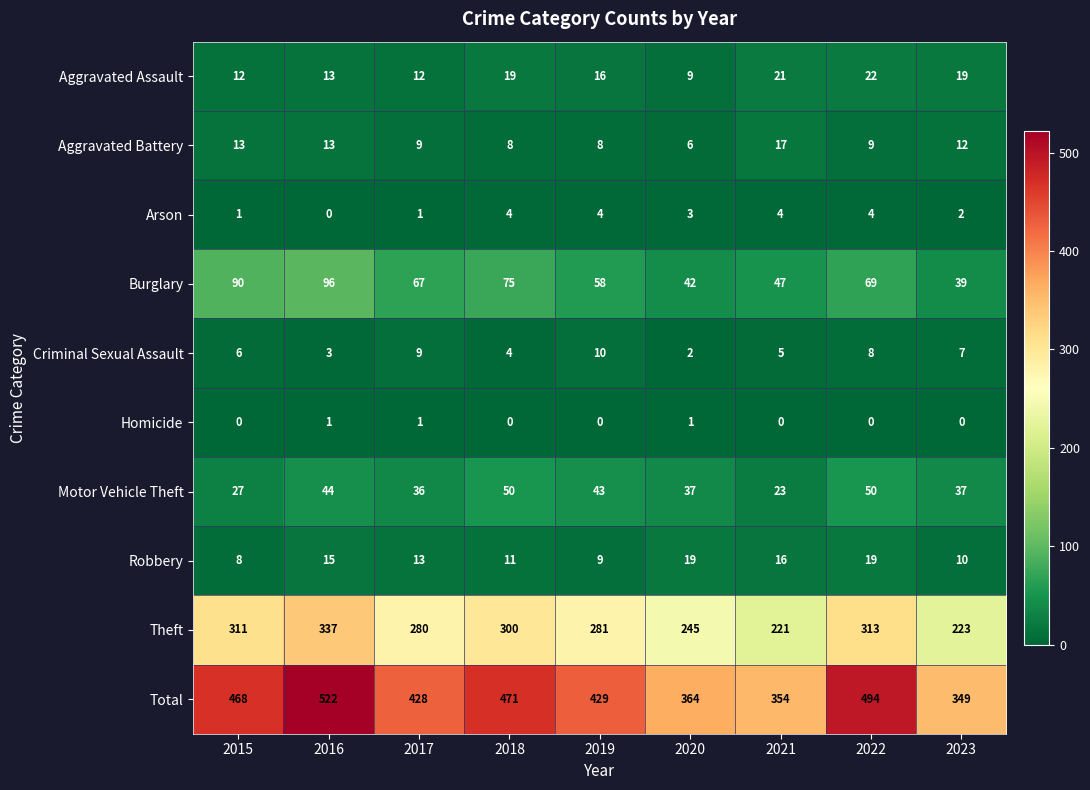

The Criminal Sexual Assault series shows 1 at 2020. True or false?

False